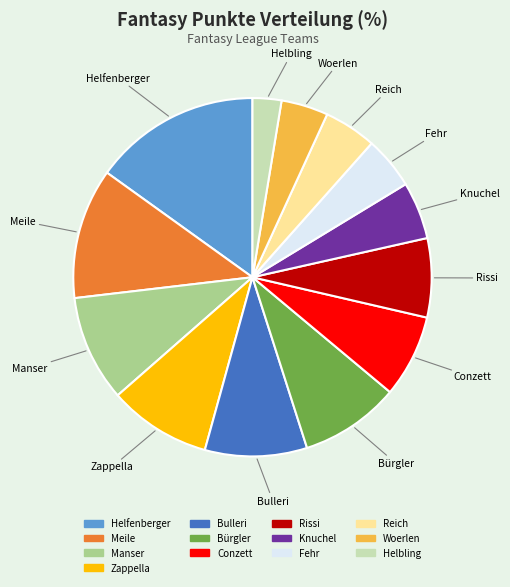

Which has a higher value, Conzett or Woerlen?

Conzett